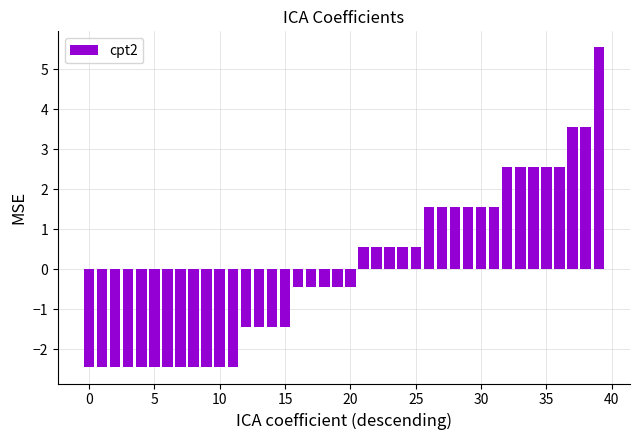

What is the difference between the maximum and minimum values?

8.0